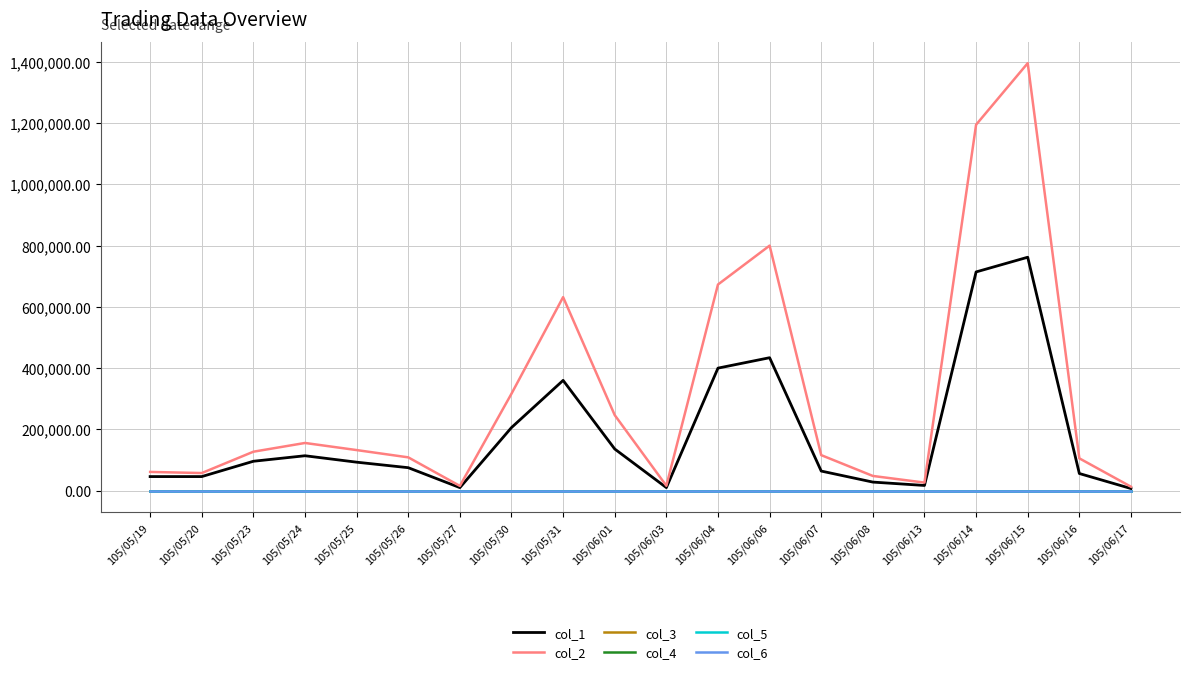

In col_3, how many points are higher than both neighbors (excluding endpoints)?

5